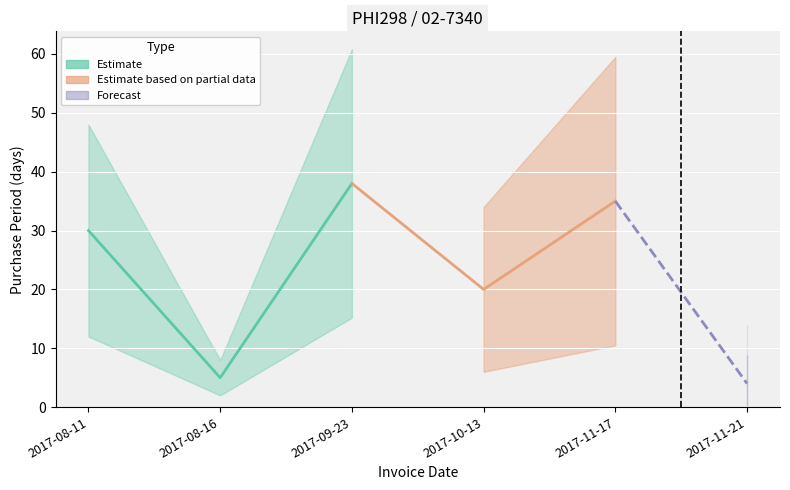

Reading left to right, what are all the values shown in this chart?

30	5	38	20	35	4